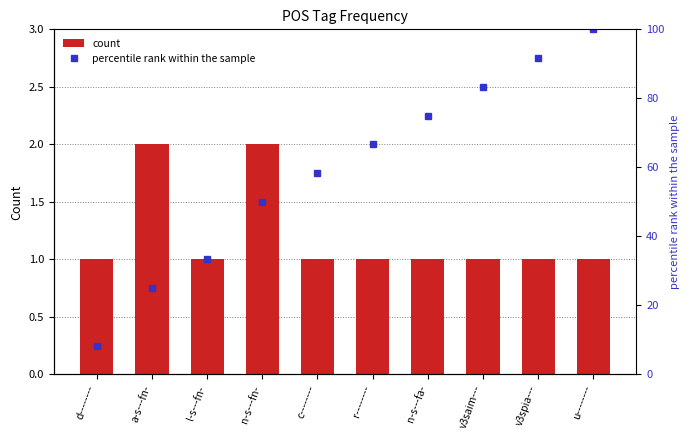

At which category is the sum across all series the highest?

u--------